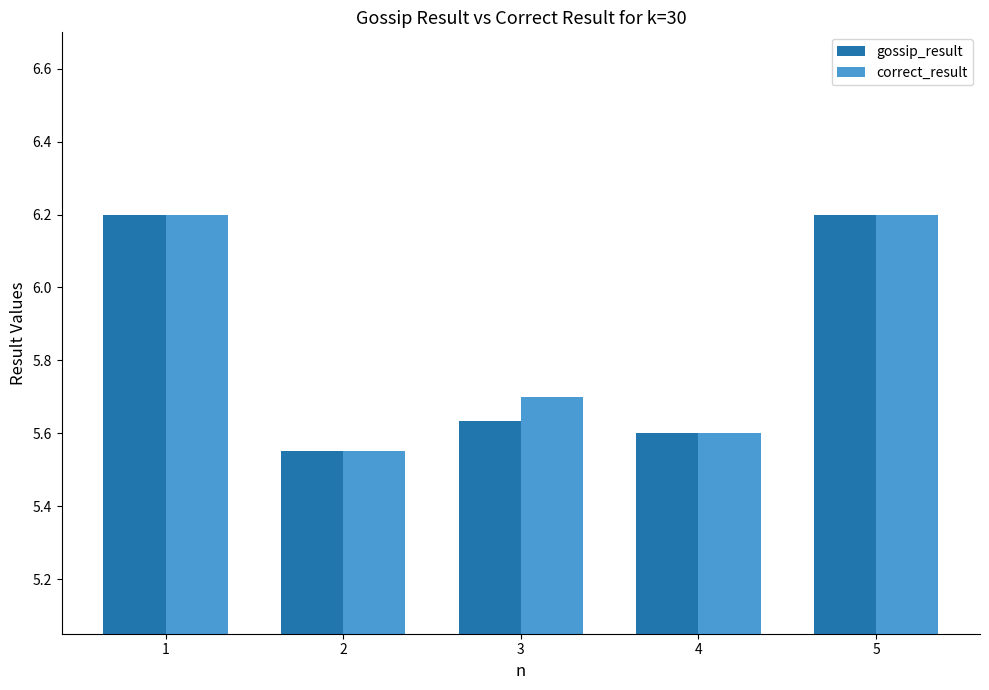

At how many categories does at least one series exceed 5?

5